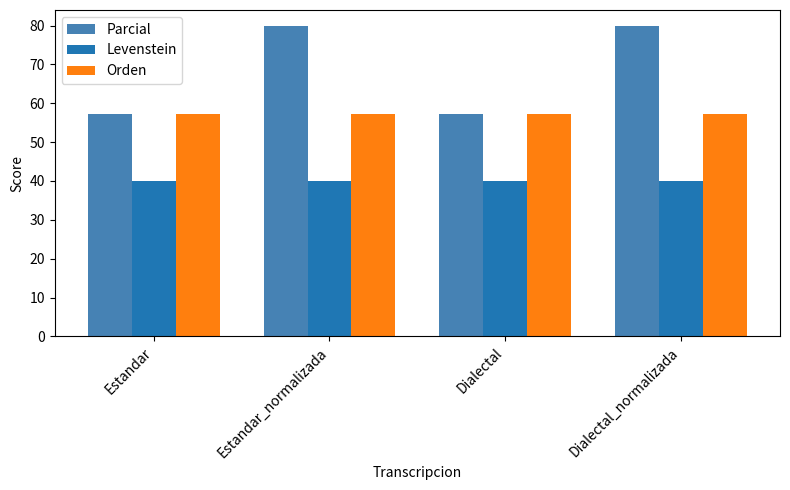

What are all the series names shown in the legend?

Parcial, Levenstein, Orden